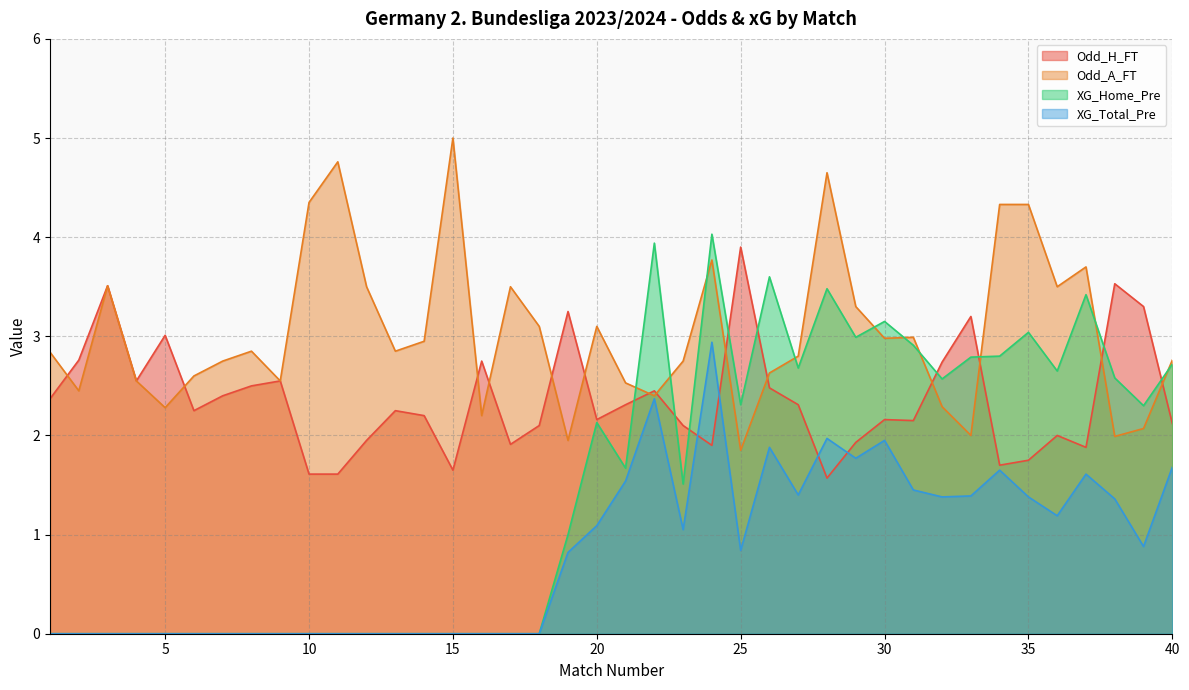

What is the difference between the maximum and minimum values in the Odd_H_FT series?

2.3